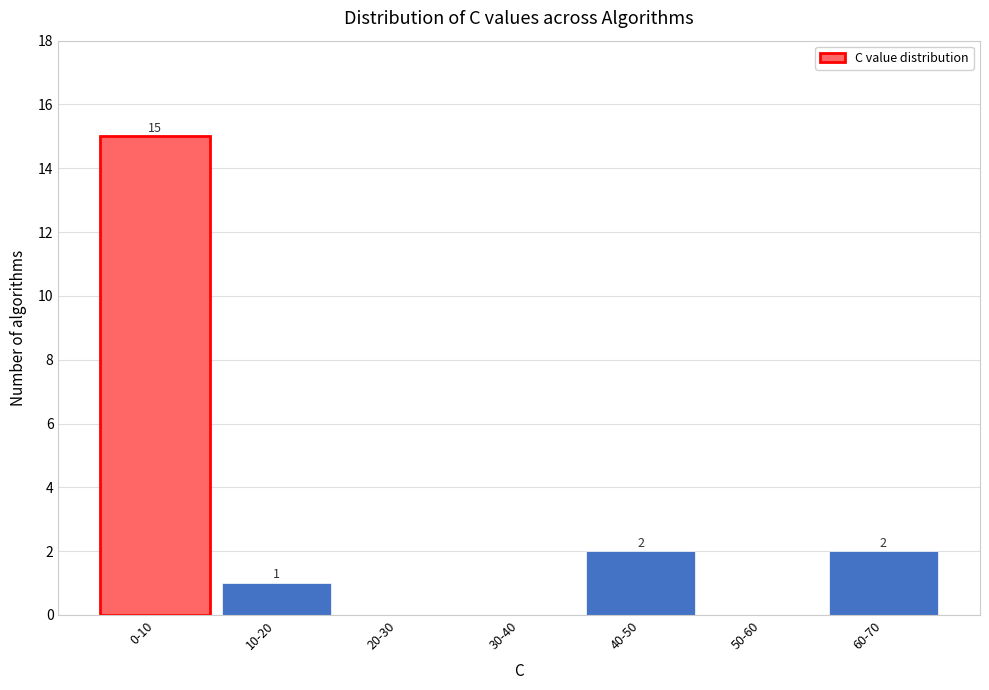

Reading right to left, extract all data points from this chart.

60-70=2	50-60=0	40-50=2	30-40=0	20-30=0	10-20=1	0-10=15